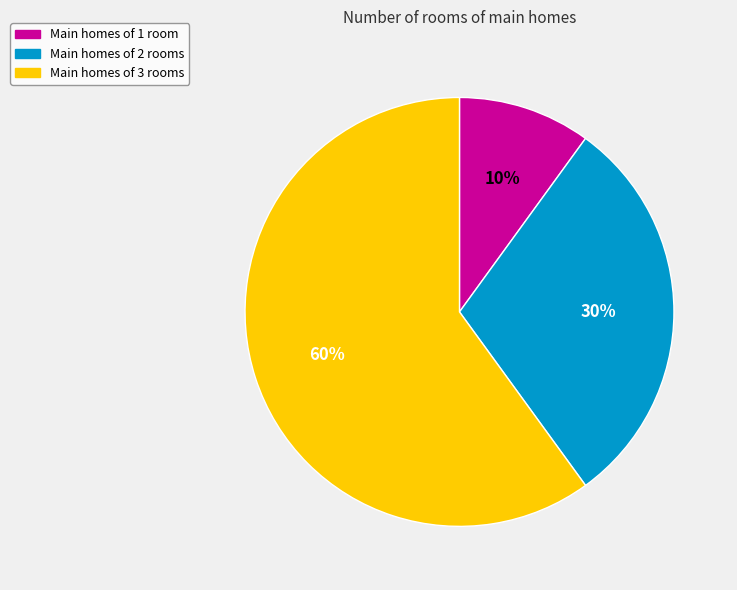

To the nearest percent, what is the difference between the largest and smallest slice percentages?

50%